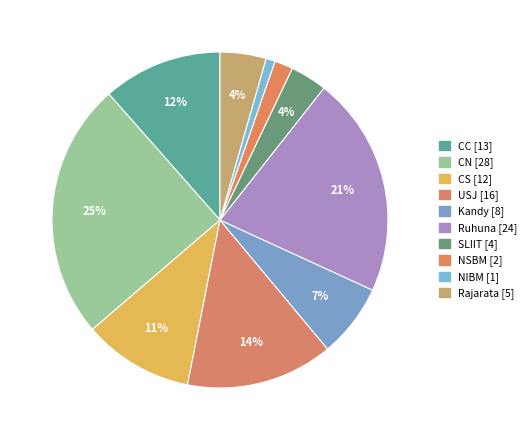

Is there a majority slice in this chart?

No